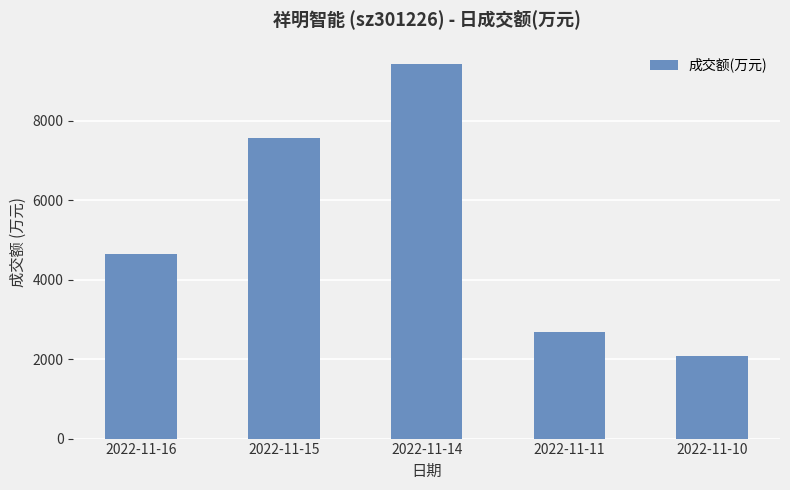

How many values are below 4640?

2